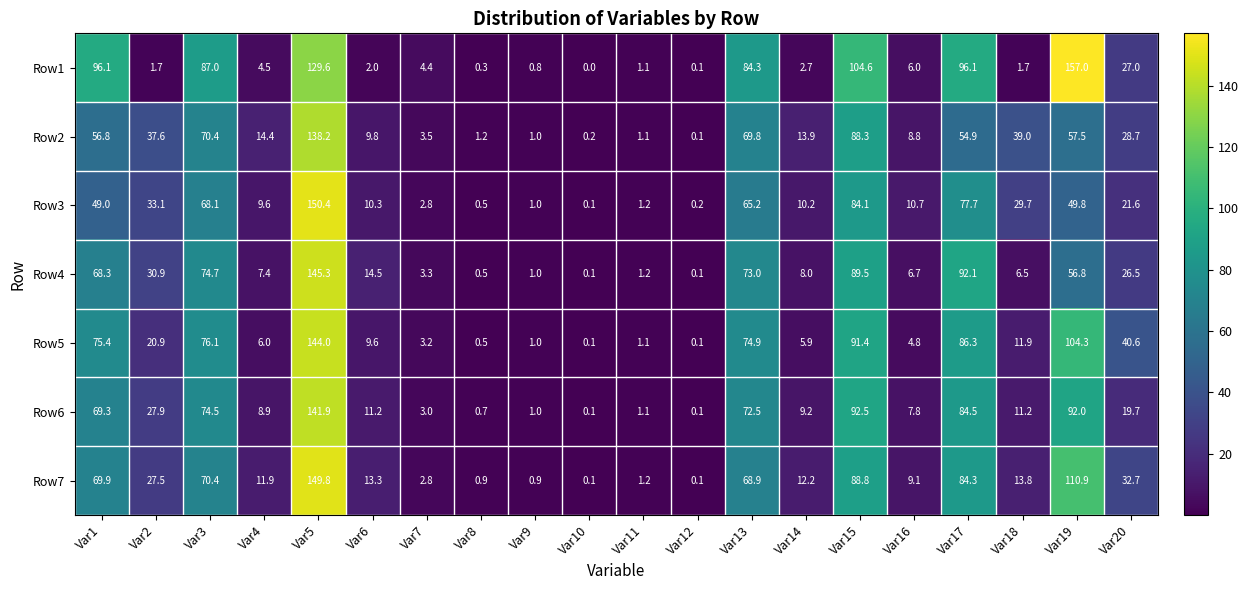

Which label corresponds to the smallest value in the chart?

Var10